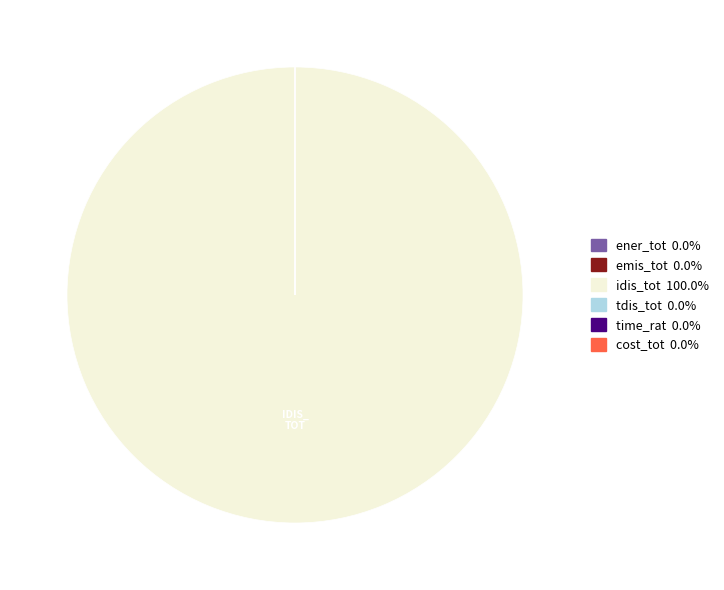

Which category has the biggest portion of the pie?

idis_tot